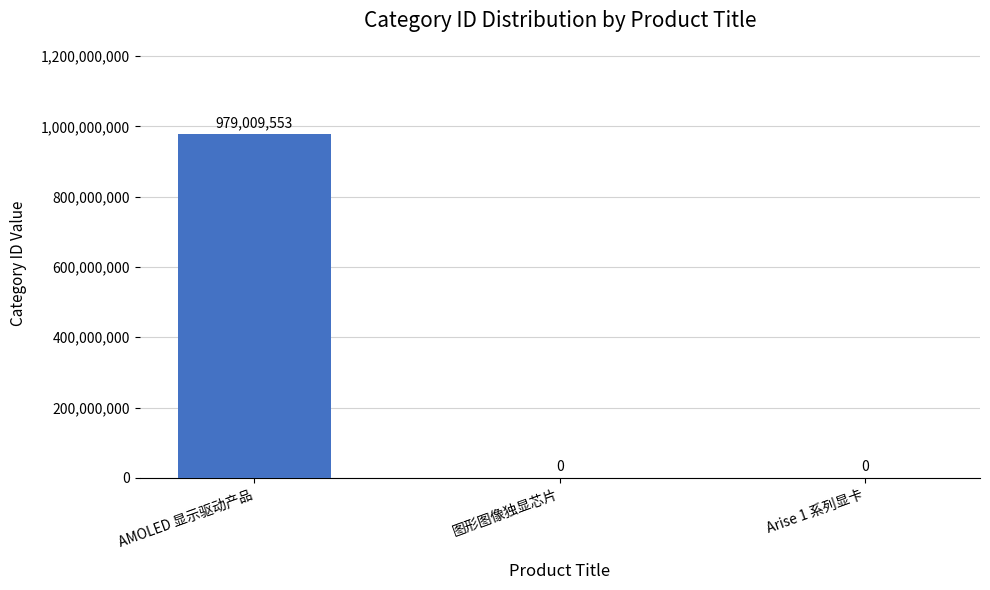

Are the bars horizontal?

No